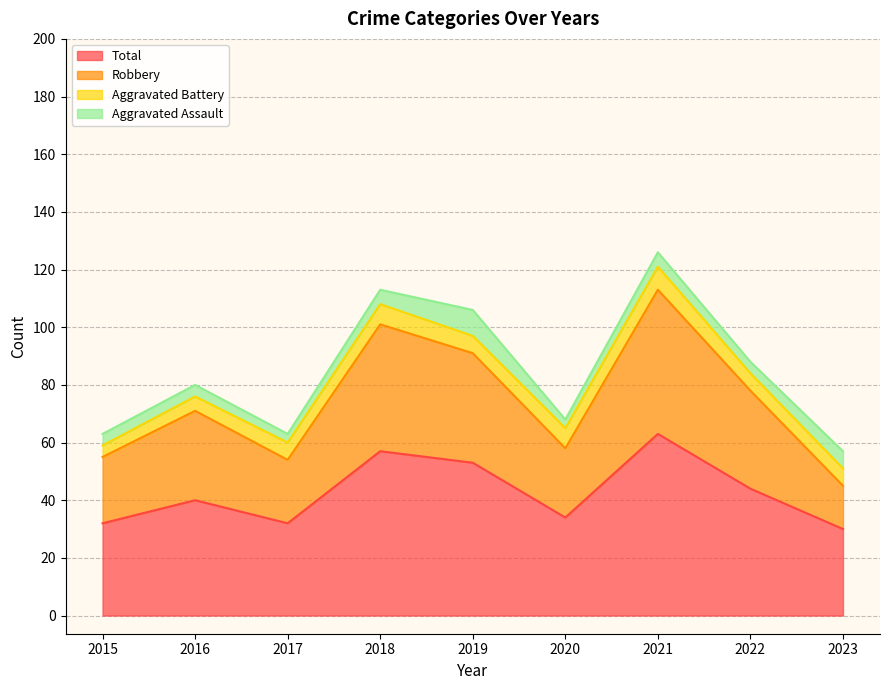

Where does the Robbery series first go above 71?

2018